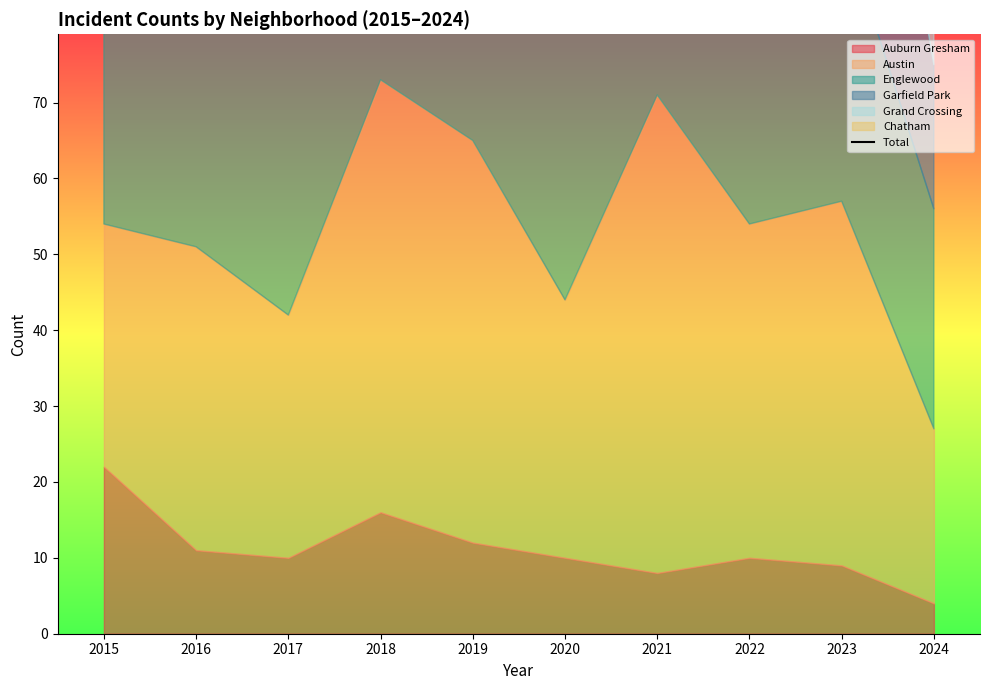

Reading left to right, extract all data points from this chart.

2015=153	2016=195	2017=208	2018=230	2019=272	2020=194	2021=220	2022=211	2023=213	2024=115